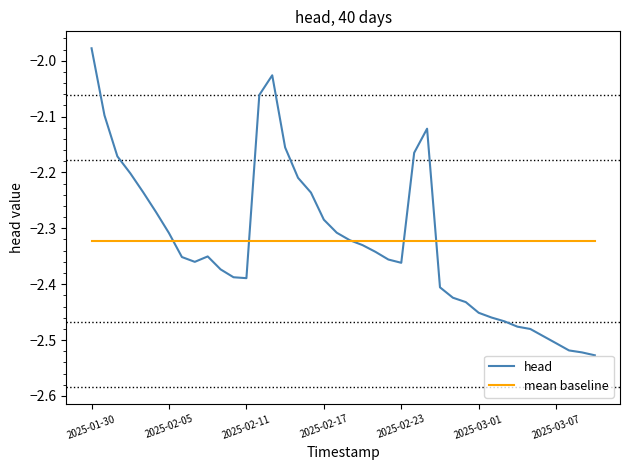

Rank the series by their maximum value, from highest to lowest.

head, mean baseline